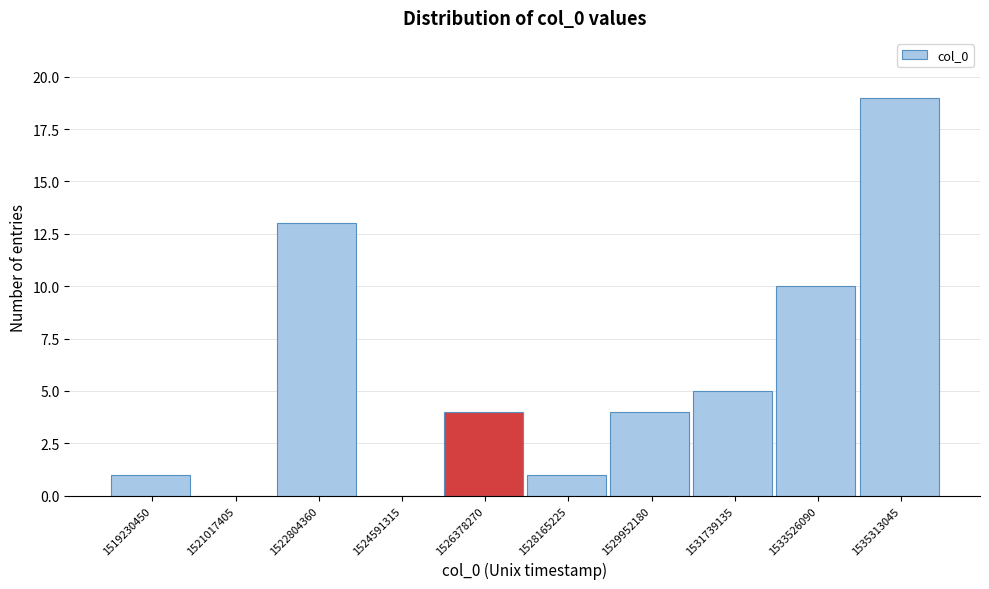

Reading left to right, transcribe all the data shown in this chart.

1519230450=1	1521017405=0	1522804360=13	1524591315=0	1526378270=4	1528165225=1	1529952180=4	1531739135=5	1533526090=10	1535313045=19